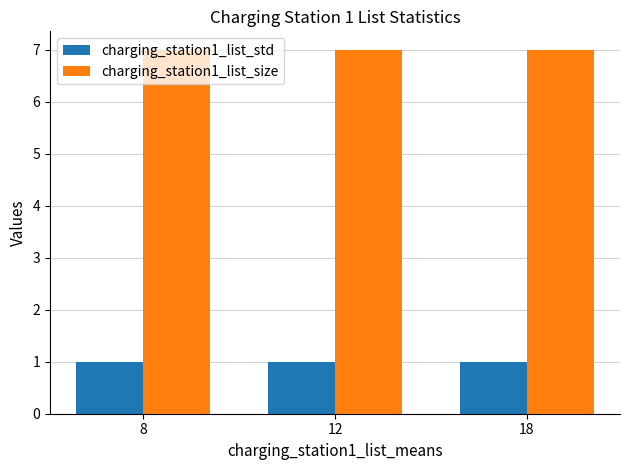

Count the number of categories in the chart.

3